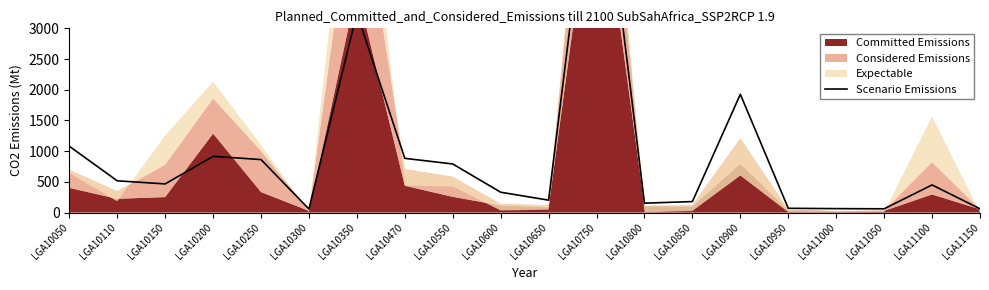

What is the difference between the second highest and second lowest values?

3187.1